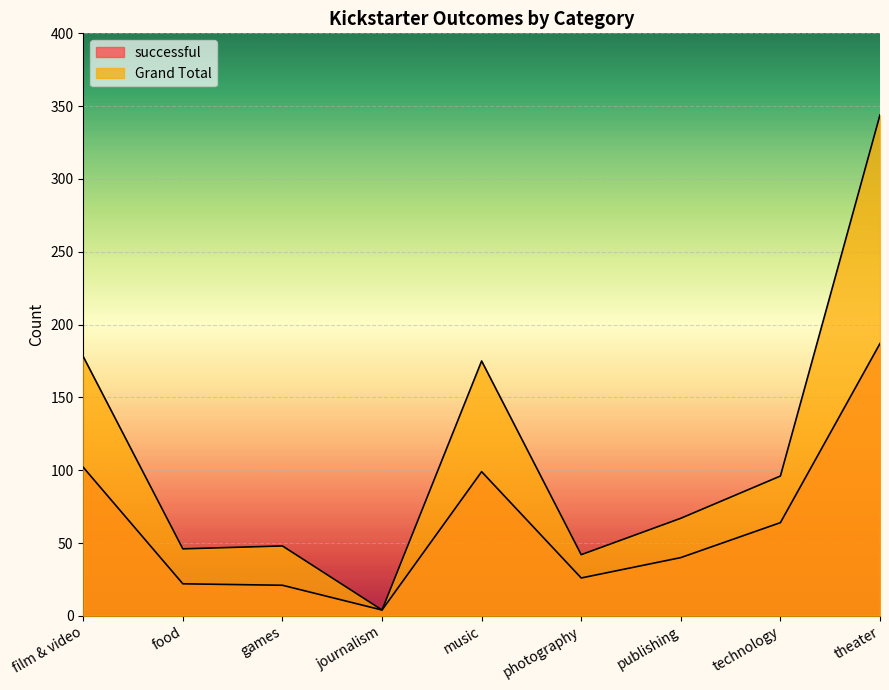

How many categories are shown in the chart?

9